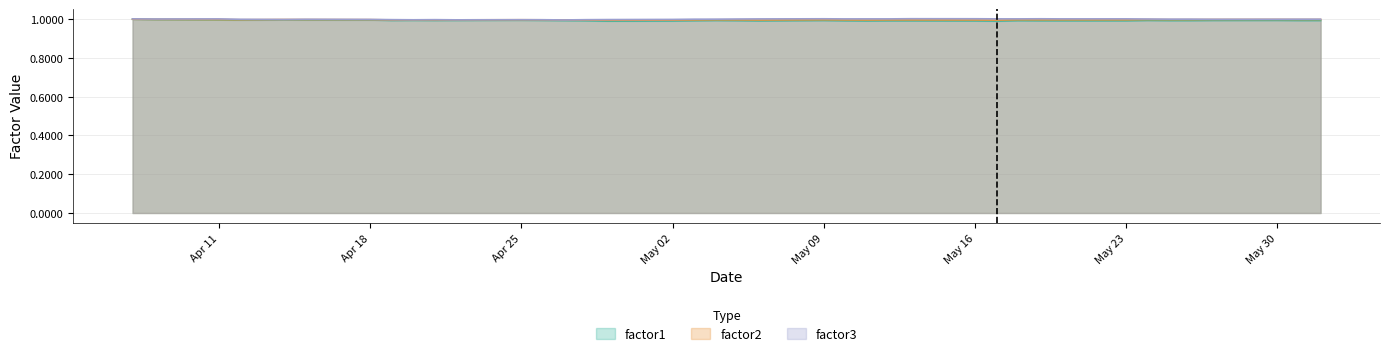

What is the greatest value displayed?

1.0